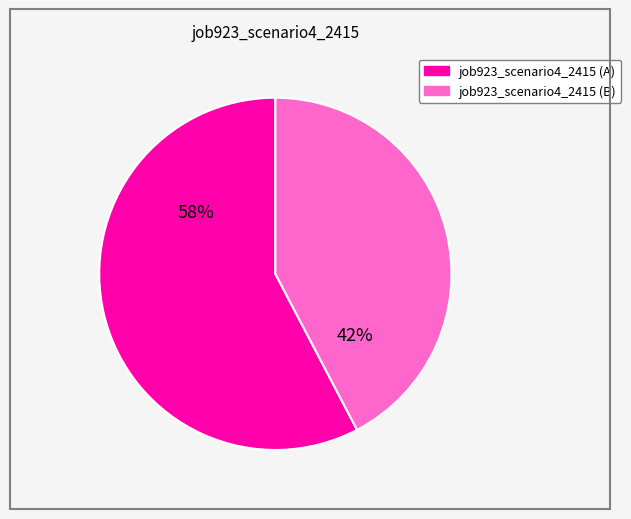

Is there any slice that represents more than half of the pie?

Yes